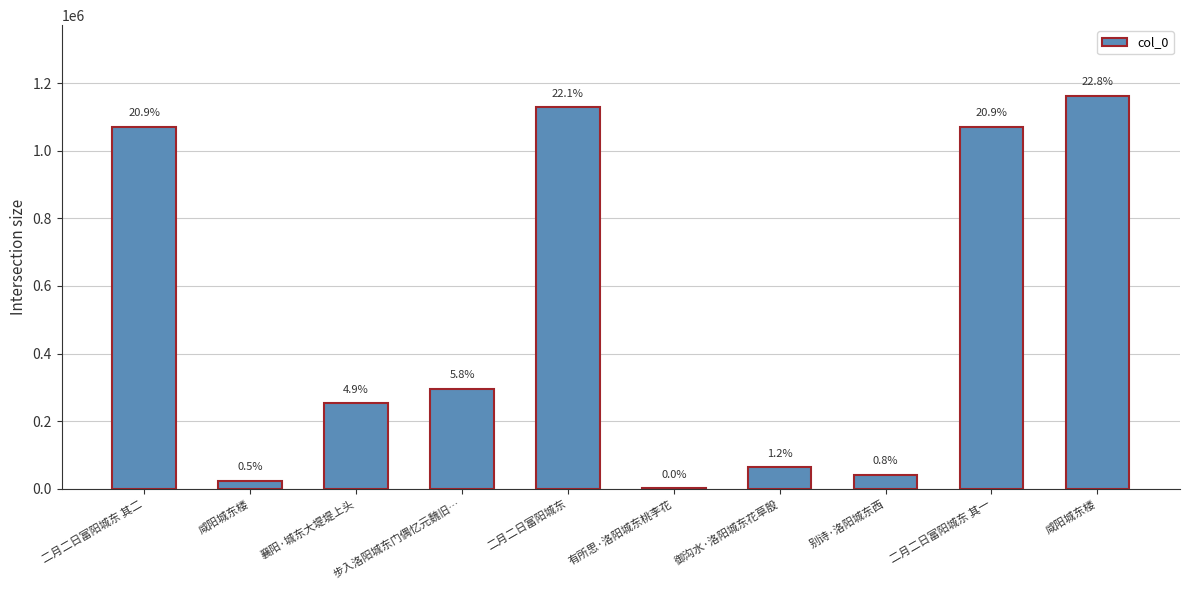

Count the number of data series in this chart.

1